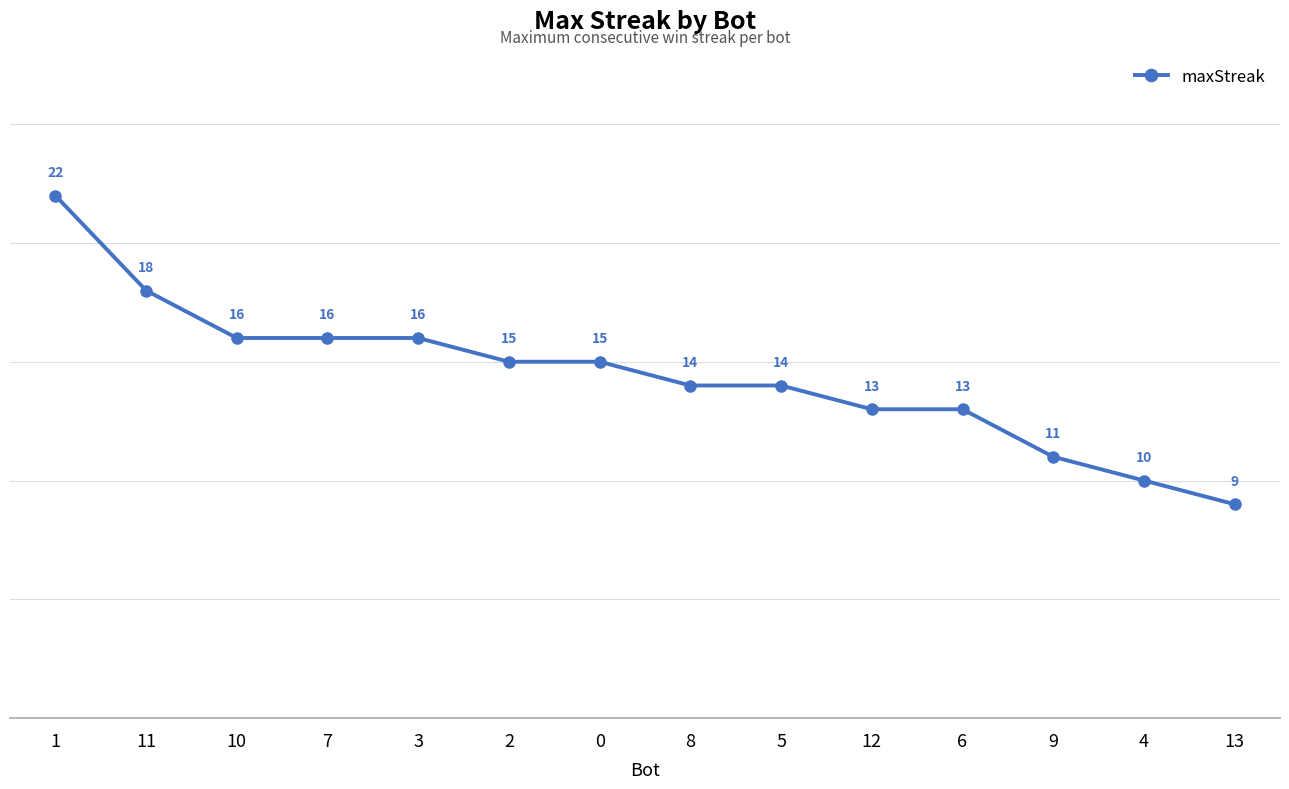

Approximately how many times larger is the value at 11 compared to 8?

1.3